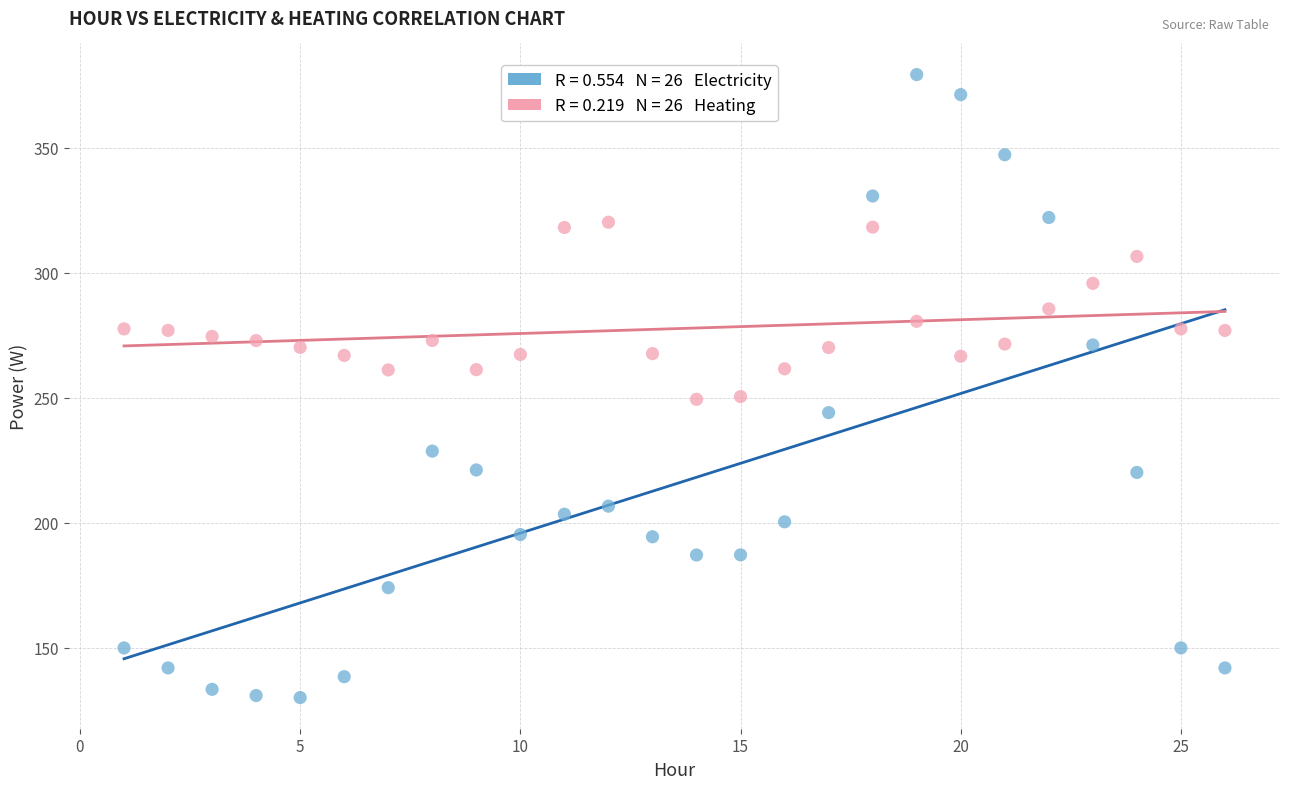

Across all data points, what is the range of Y values (max minus min)?

249.3